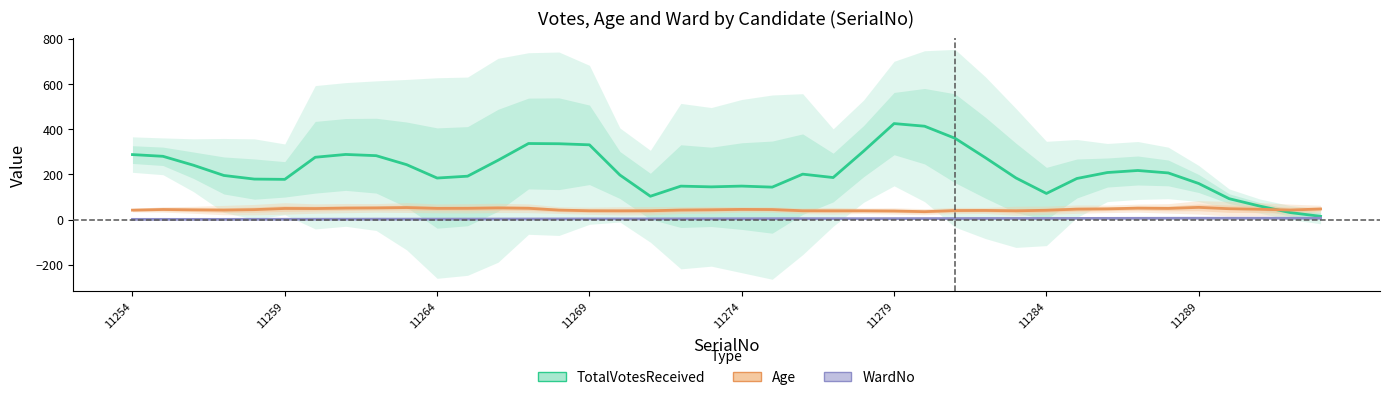

Where is the first local minimum for Age?

11269